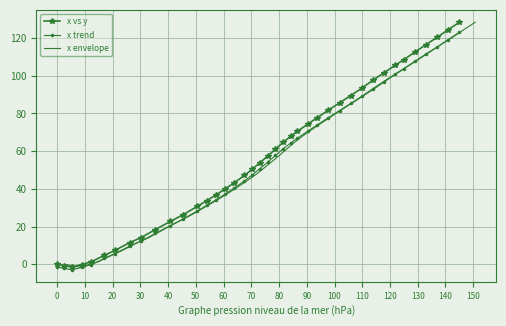

True or false: x trend and x envelope intersect in this chart.

False